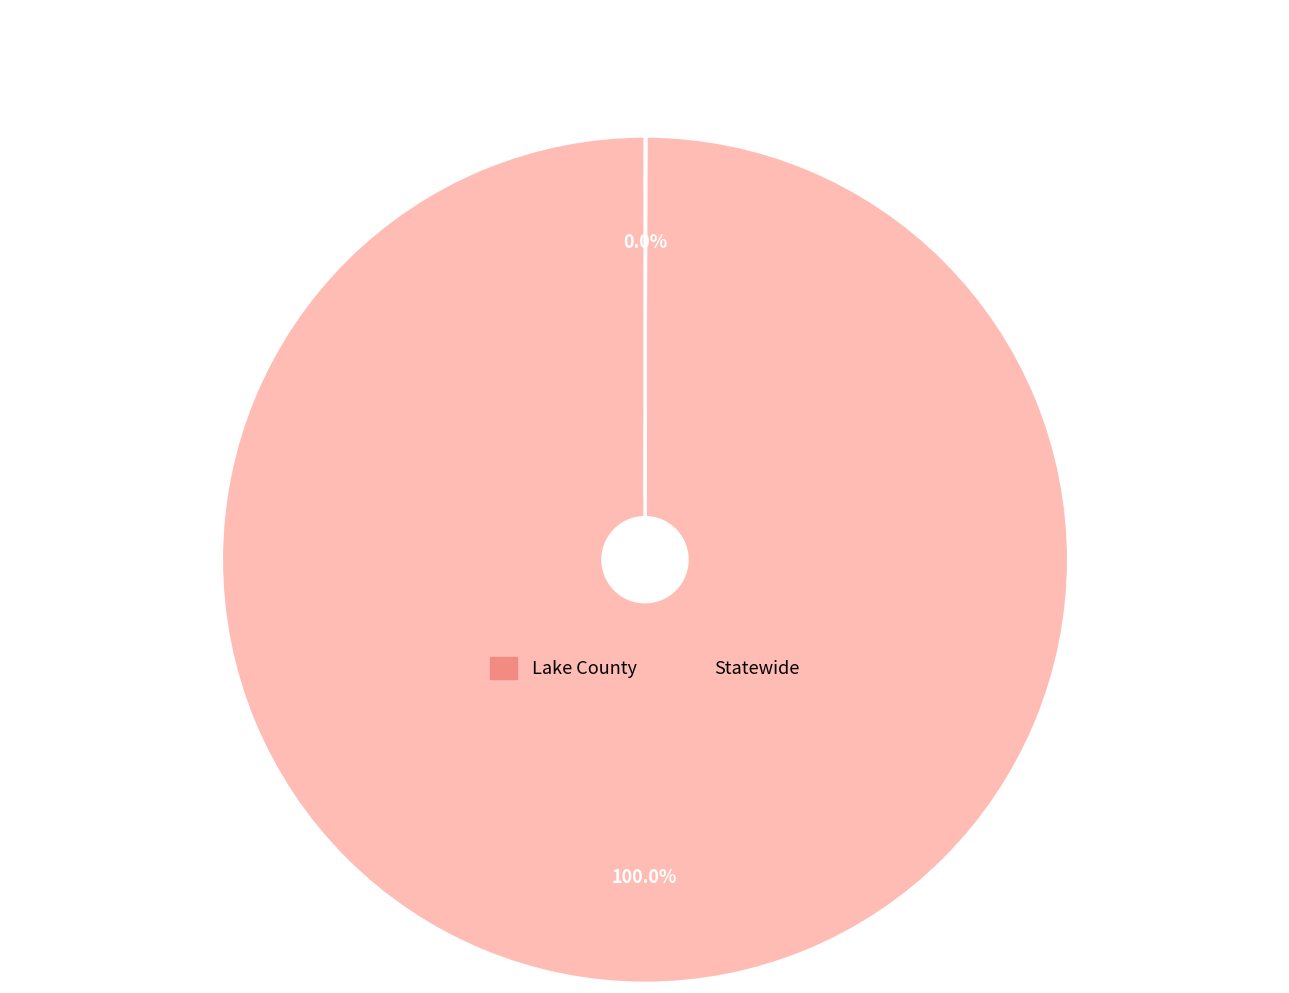

The Lake County slice represents 14% of the pie. True or false?

False